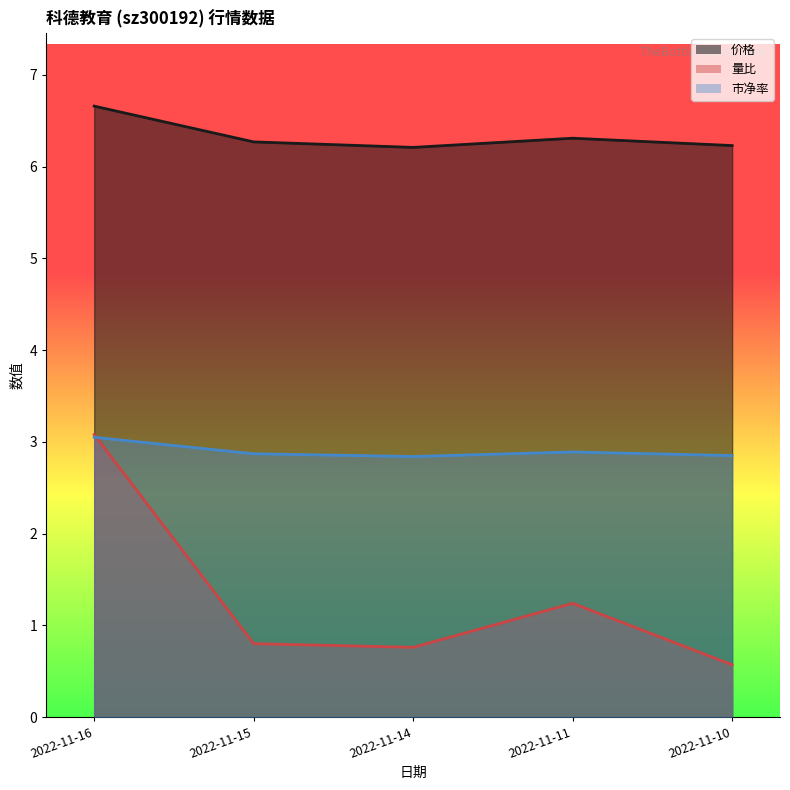

True or false: 价格 and 市净率 cross at least once.

False